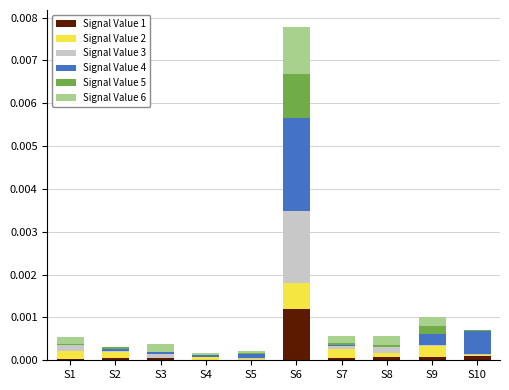

At which category is the sum across all series the highest?

S6